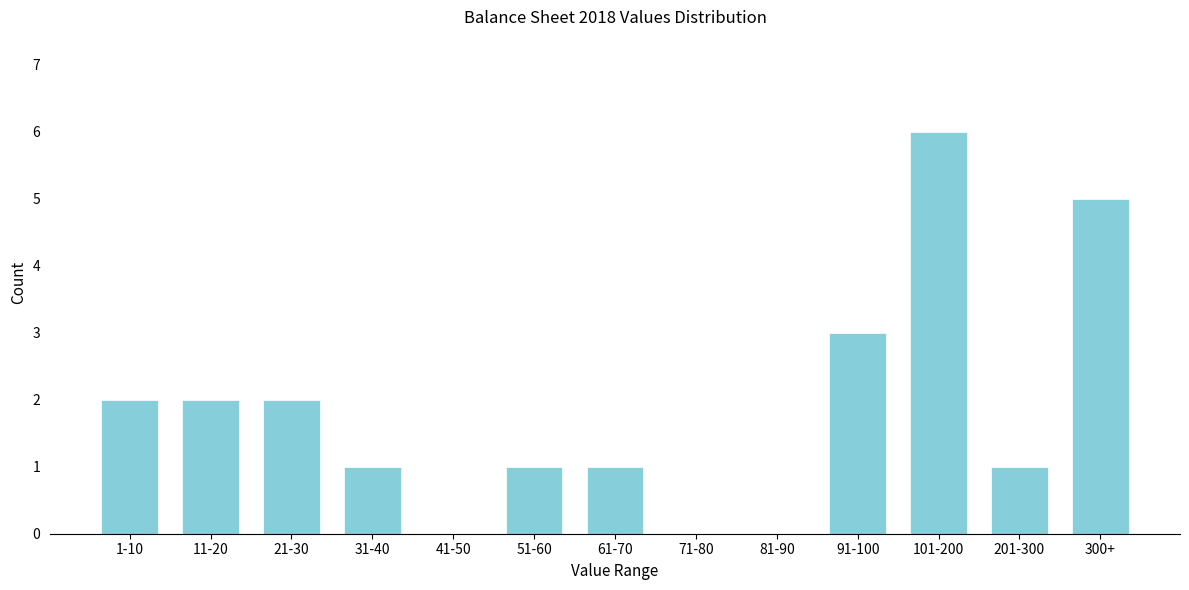

Reading right to left, extract all data points from this chart.

300+=5	201-300=1	101-200=6	91-100=3	81-90=0	71-80=0	61-70=1	51-60=1	41-50=0	31-40=1	21-30=2	11-20=2	1-10=2